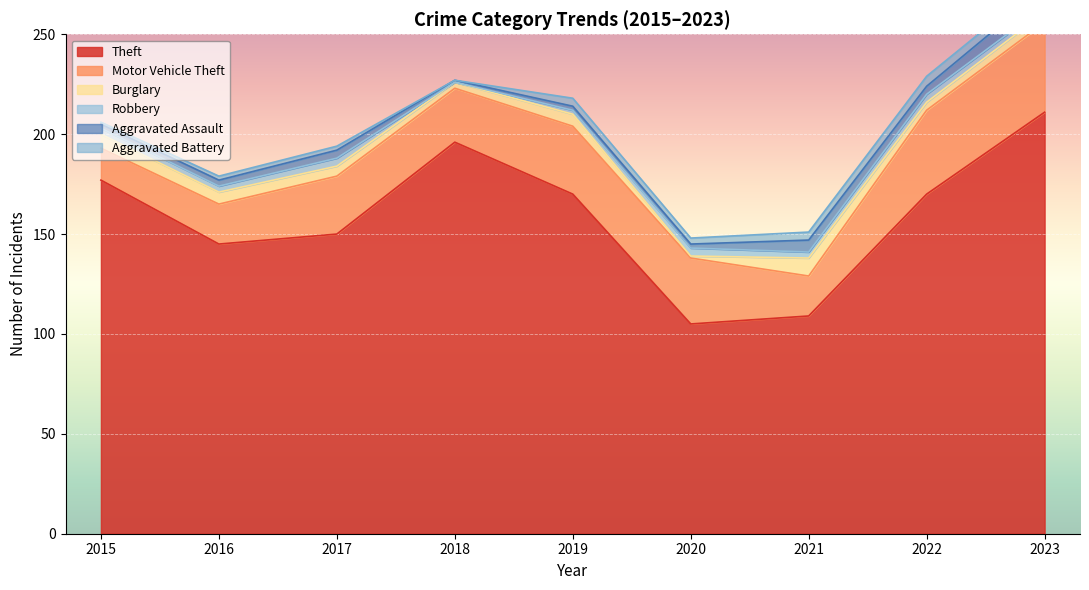

How many values in the Theft series exceed 170?

3